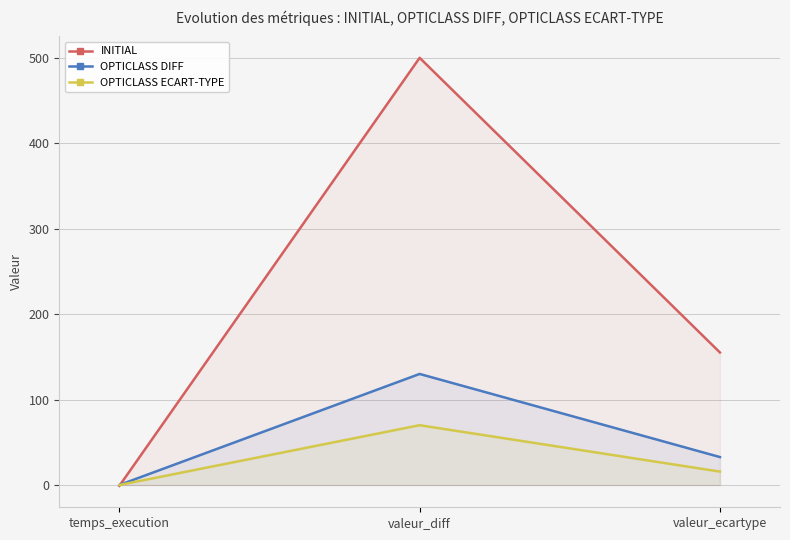

What is the spread (max minus min) of values at valeur_diff?

430.0